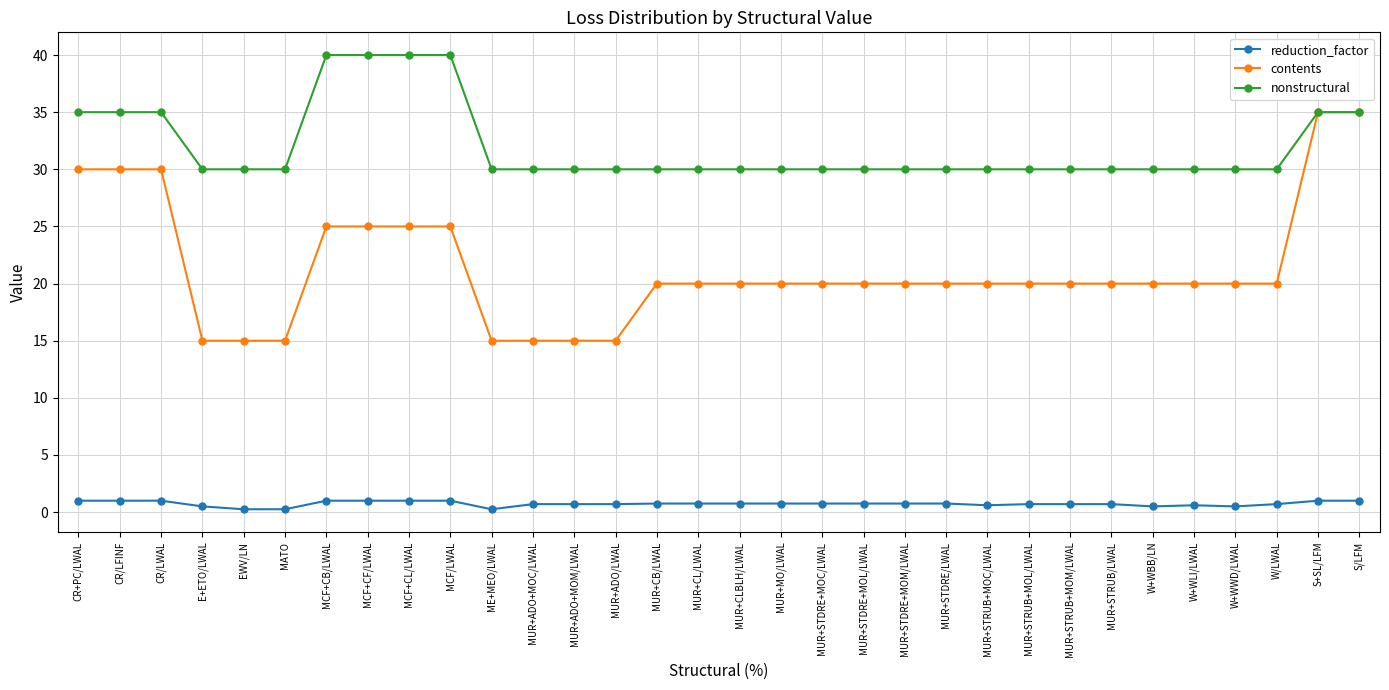

Rank the series by their average value, from lowest to highest.

reduction_factor, contents, nonstructural